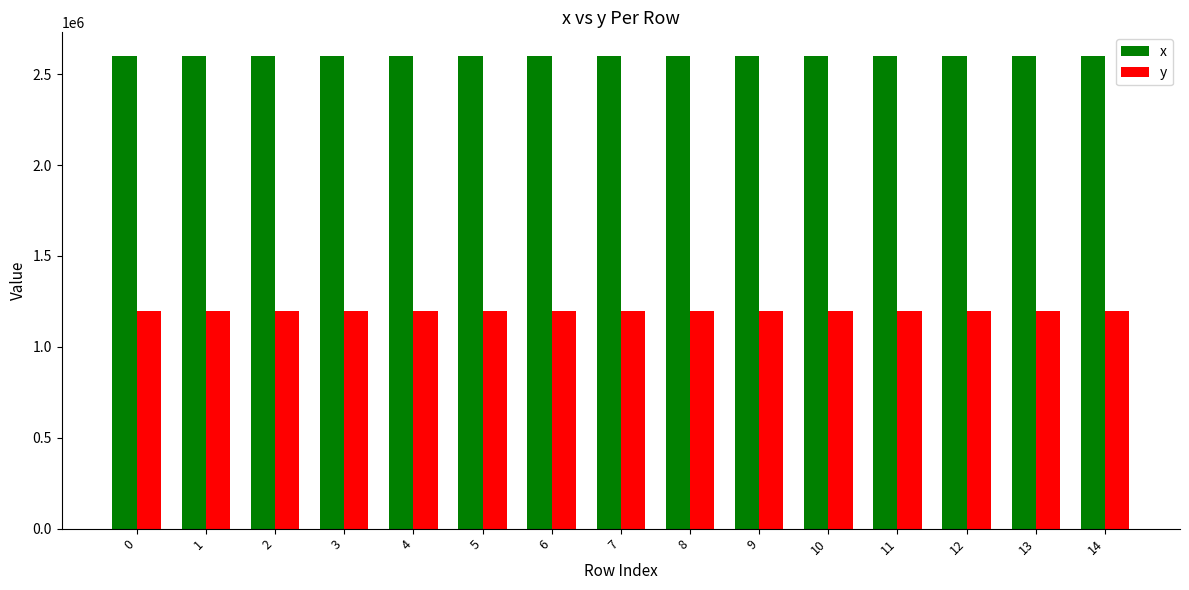

How many data points in x are above 2599656?

8